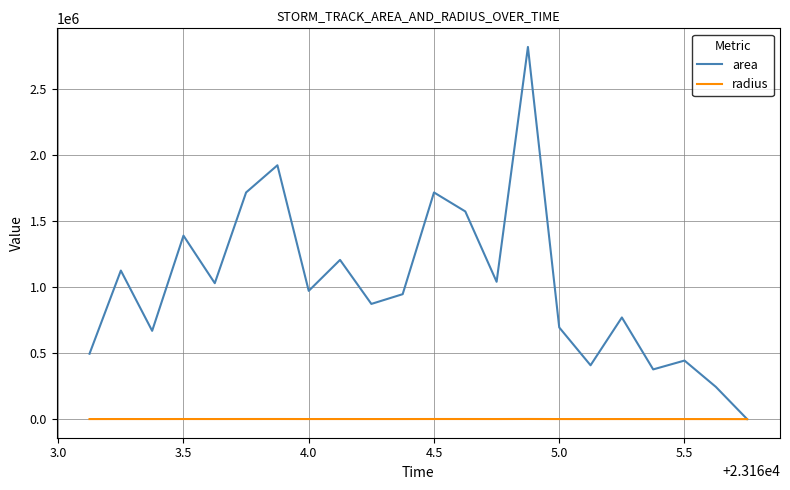

List the series in order of their peak value, highest first.

area, radius